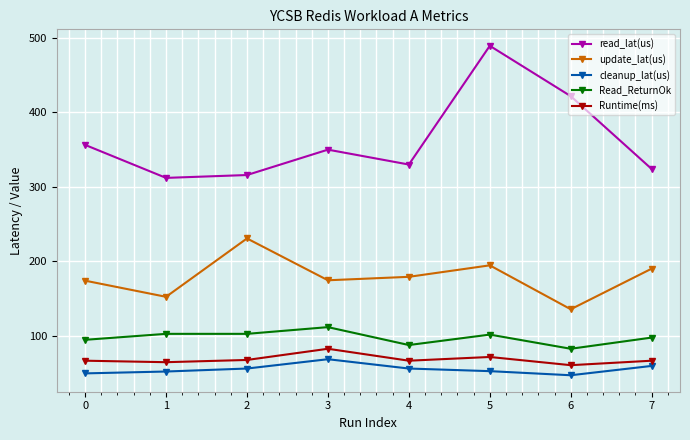

At how many categories does at least one series exceed 79?

8